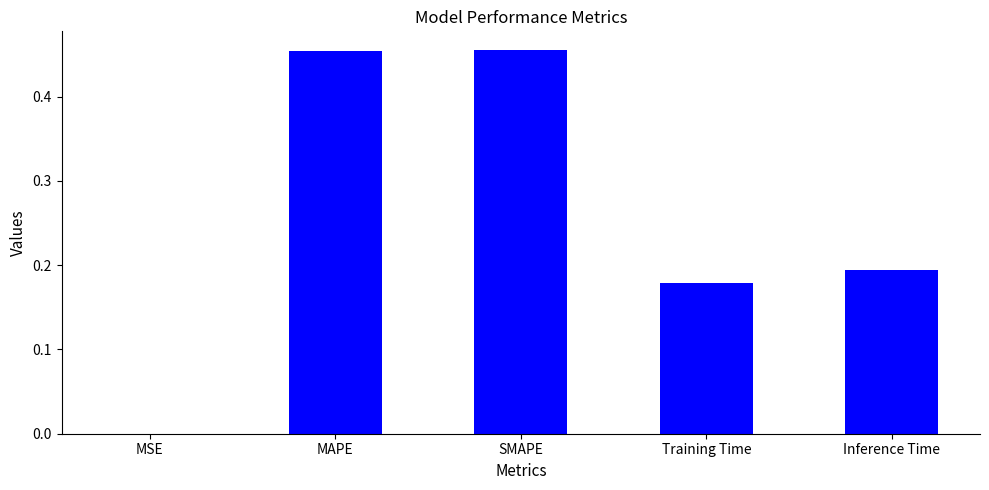

What is the sum of all values?

1.3